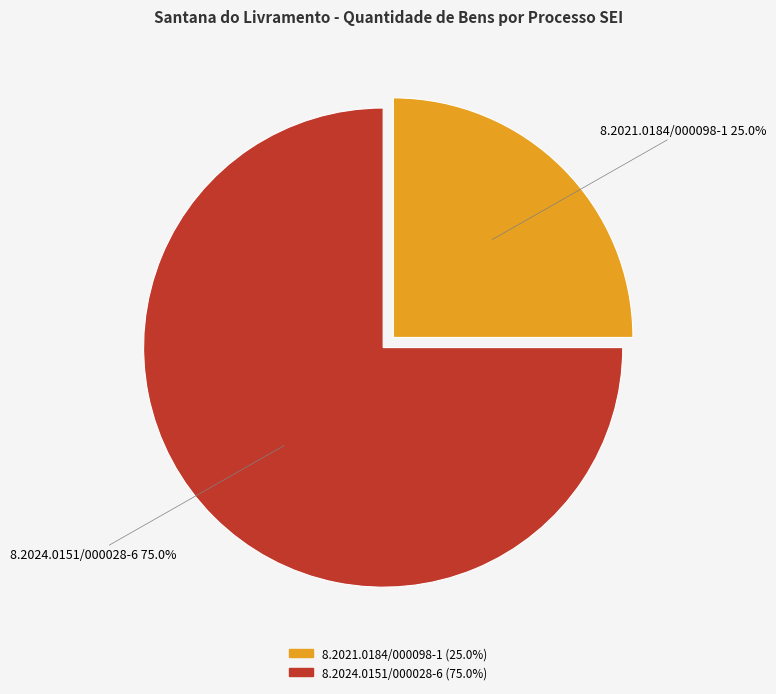

Count the number of slices in the pie.

2